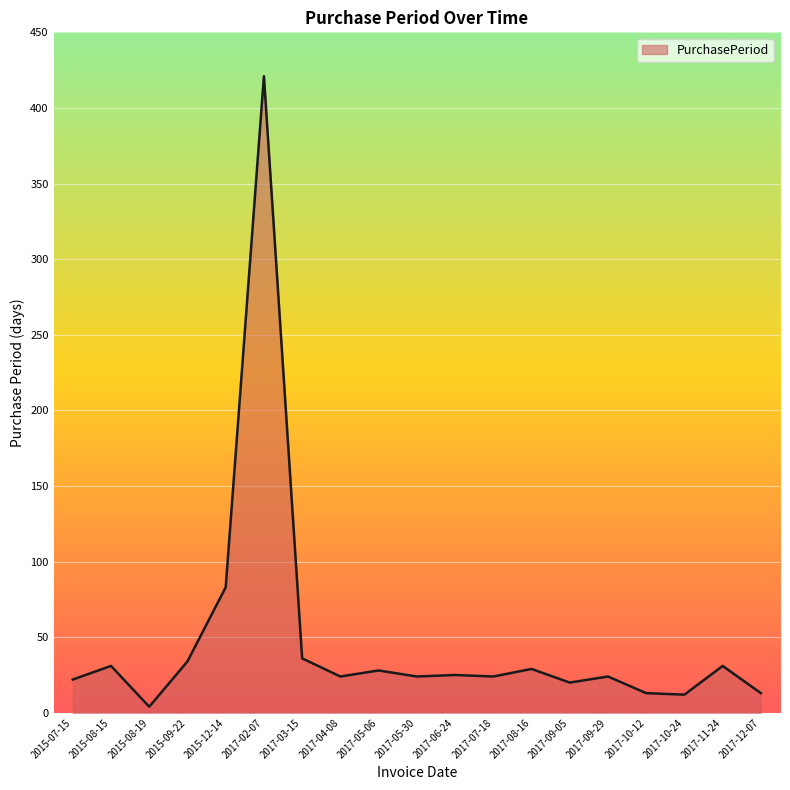

Between 2015-07-15 and 2015-12-14, which is larger?

2015-12-14